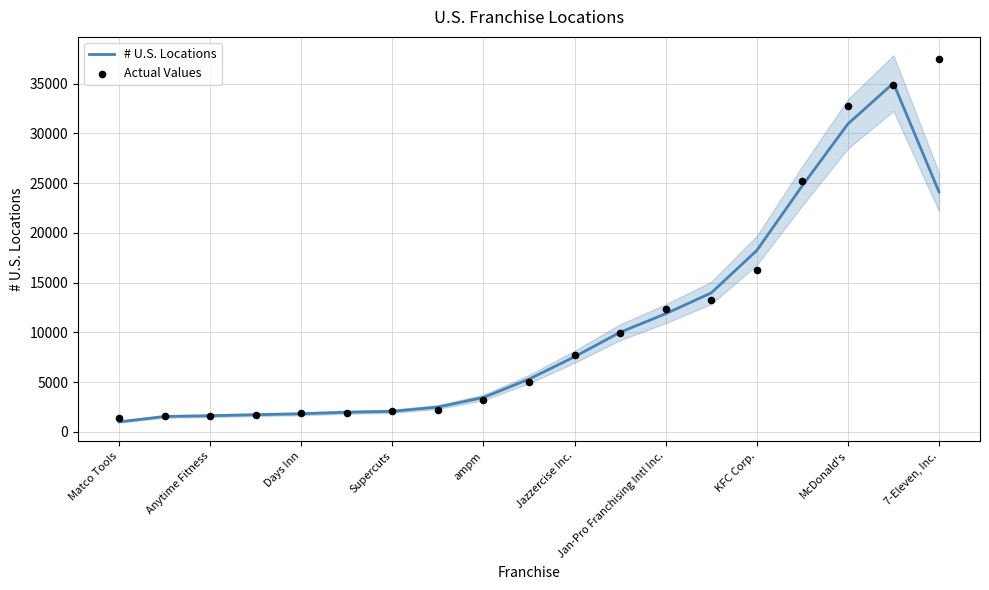

Which series has the largest total across all categories?

Actual Values